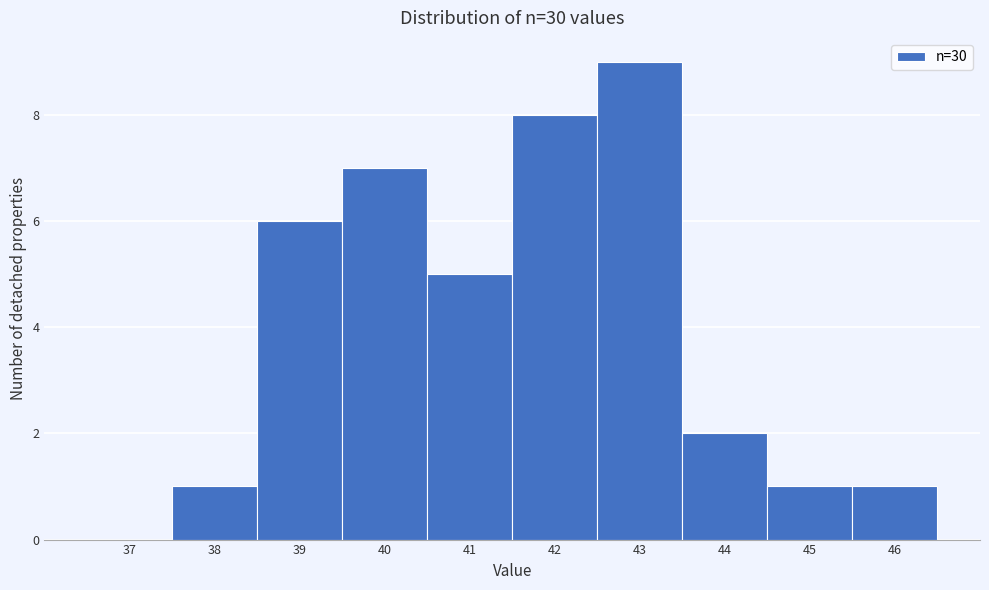

Reading right to left, what are all the values shown in this chart?

46=1	45=1	44=2	43=9	42=8	41=5	40=7	39=6	38=1	37=0